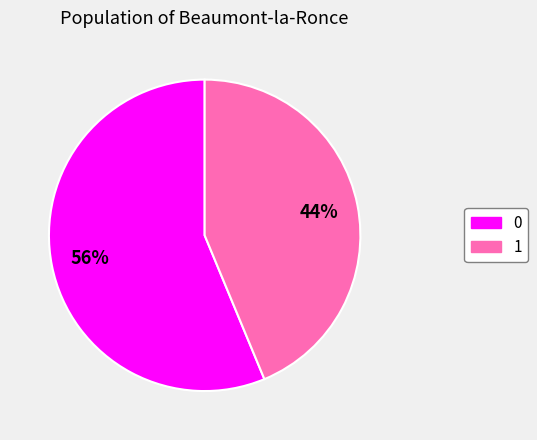

Rank the categories by value from lowest to highest.

1, 0